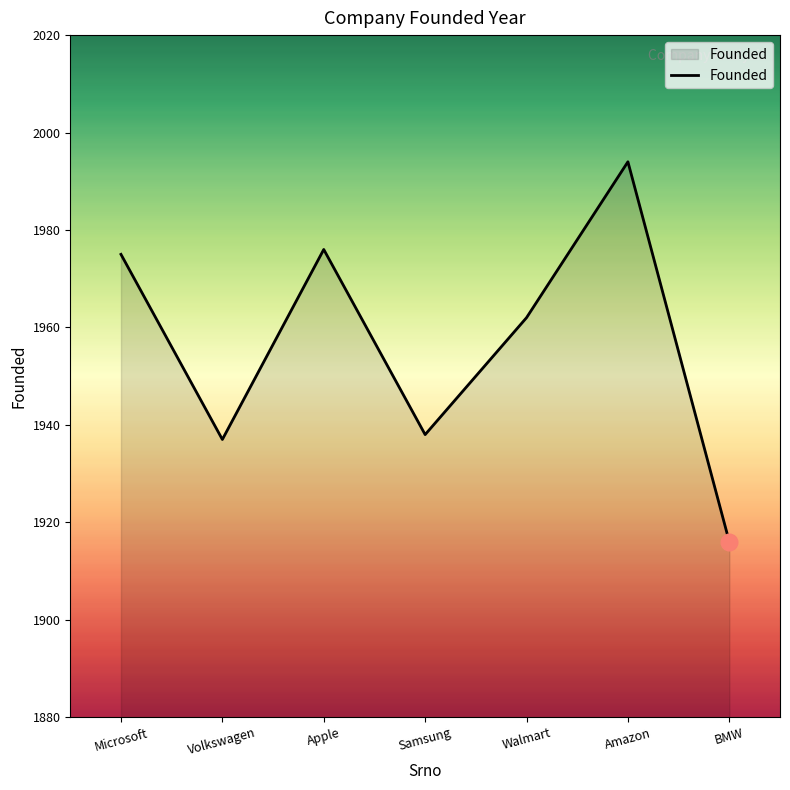

The value at Volkswagen is 1937. True or false?

True